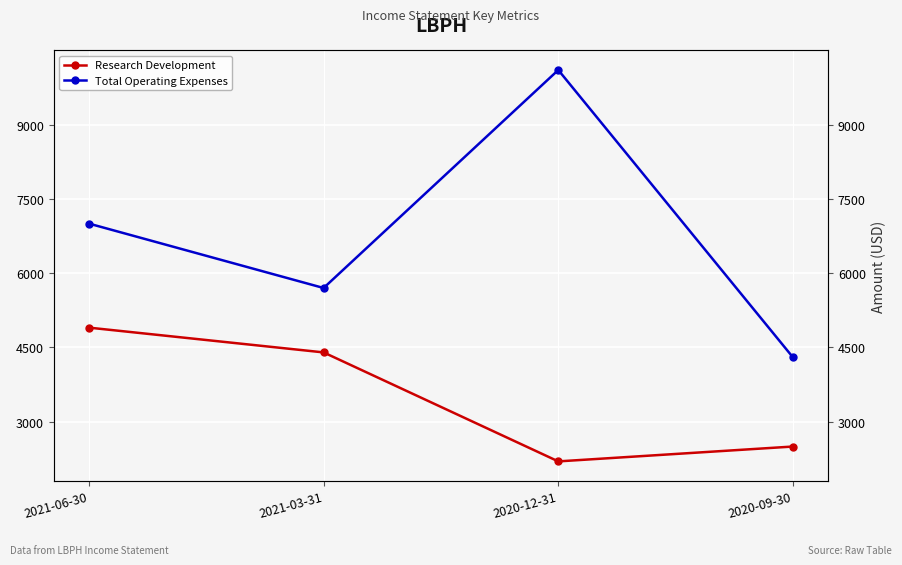

Rank the series at 2020-12-31 from highest to lowest value.

Total Operating Expenses, Research Development